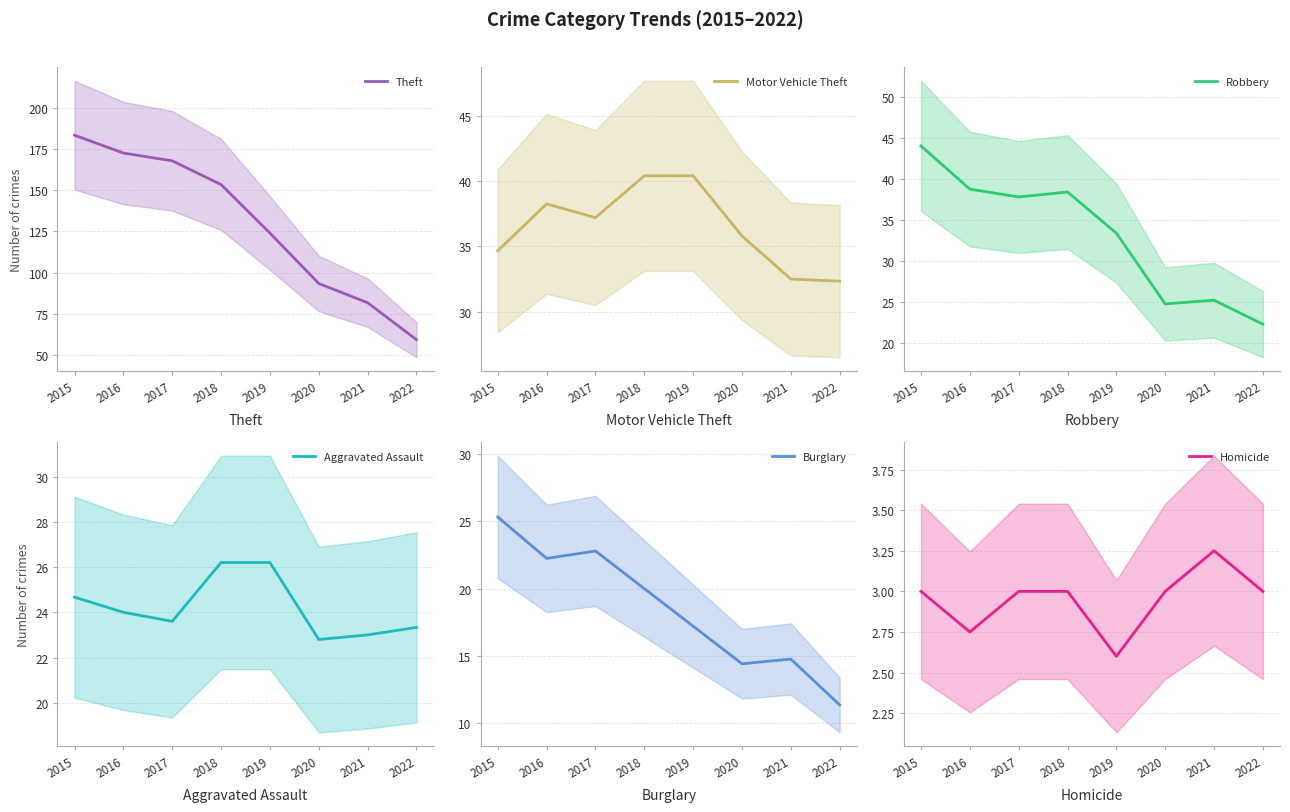

At which label does Aggravated Assault first exceed 24?

2015